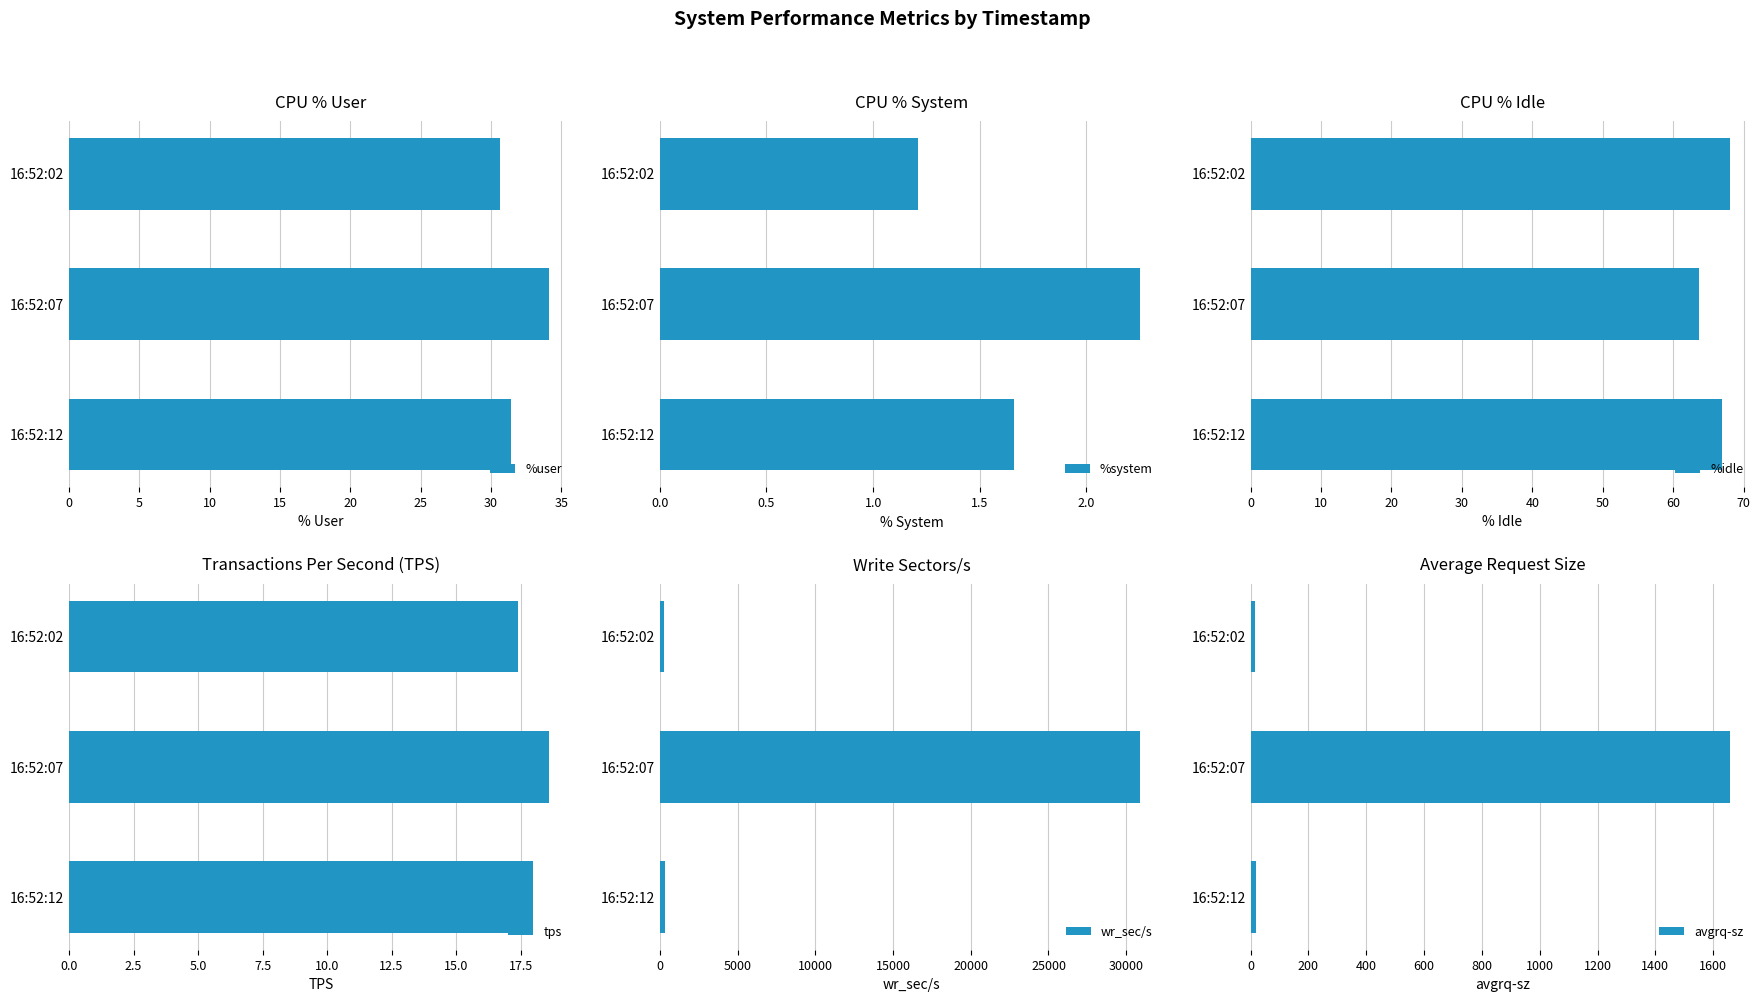

What is the sum of the %user values at 16:52:02 and 16:52:12?

62.1